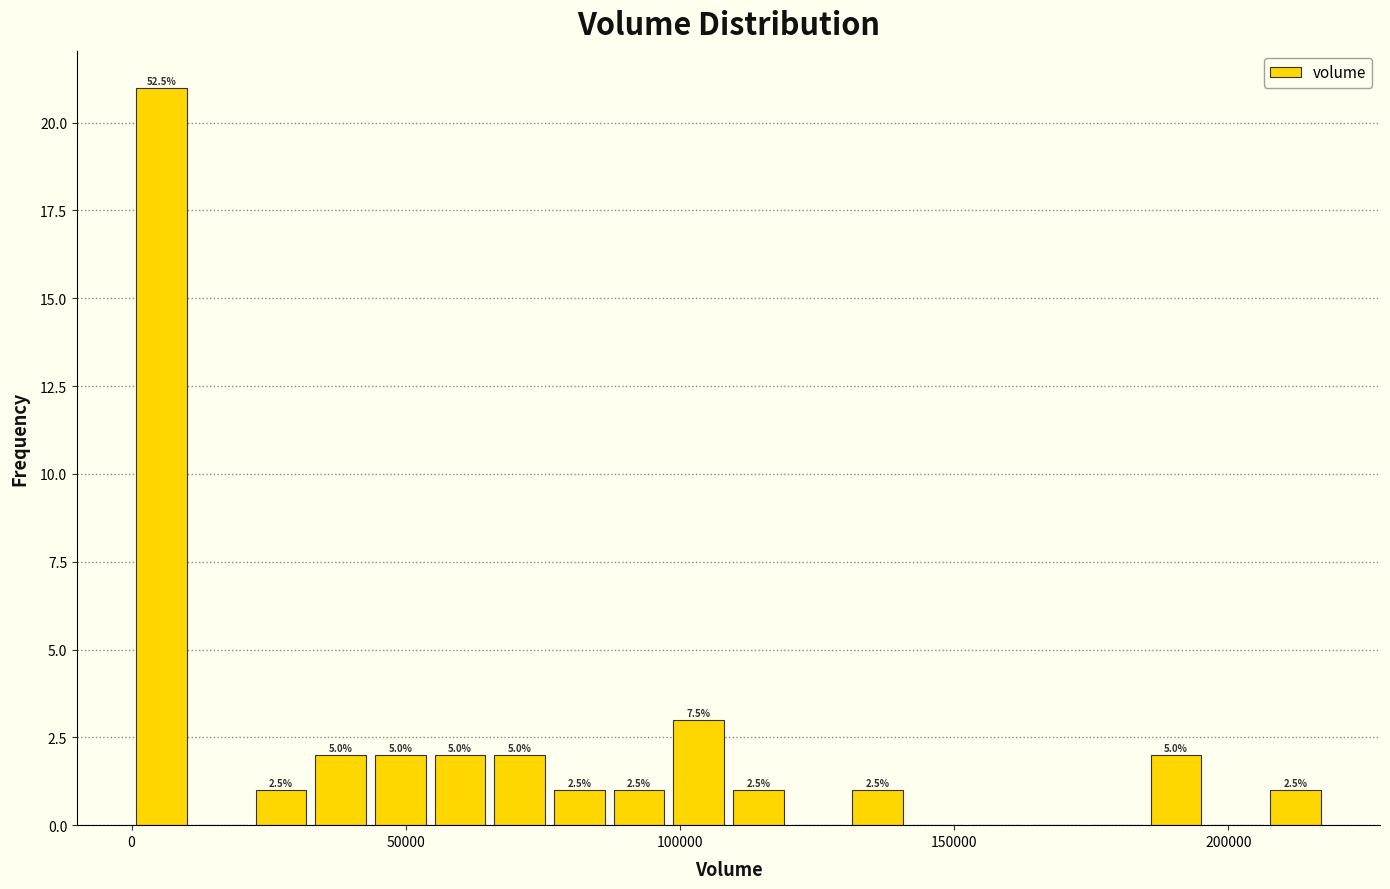

Read against the x-axis, roughly where is the centre of the tallest bar?

5000